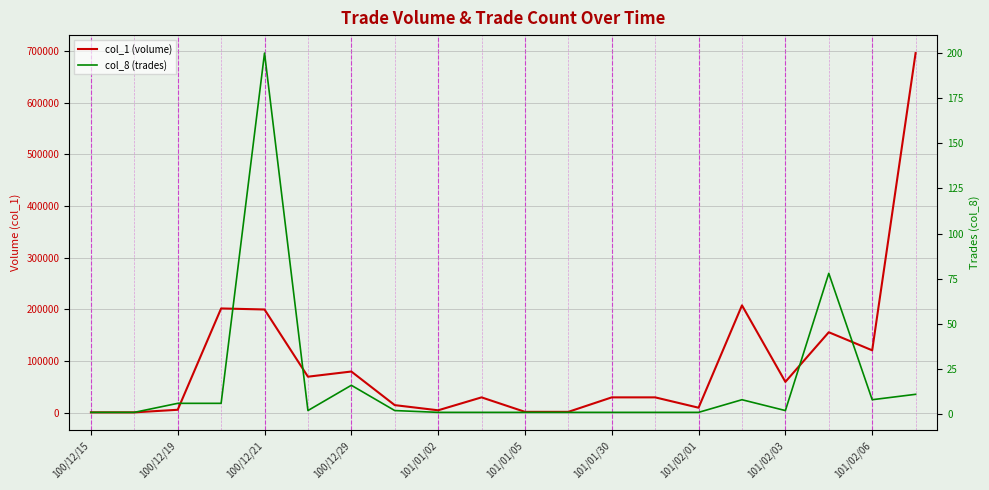

Which series changed the most between 100/12/29 and 101/02/06?

col_1 (volume)